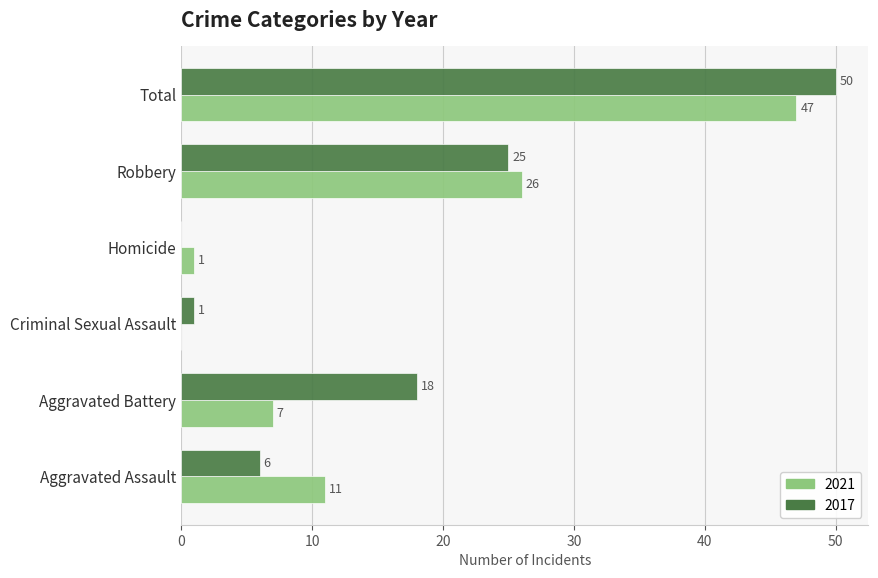

Is the value of 2017 at Aggravated Assault greater than the value of 2021 at Criminal Sexual Assault?

Yes